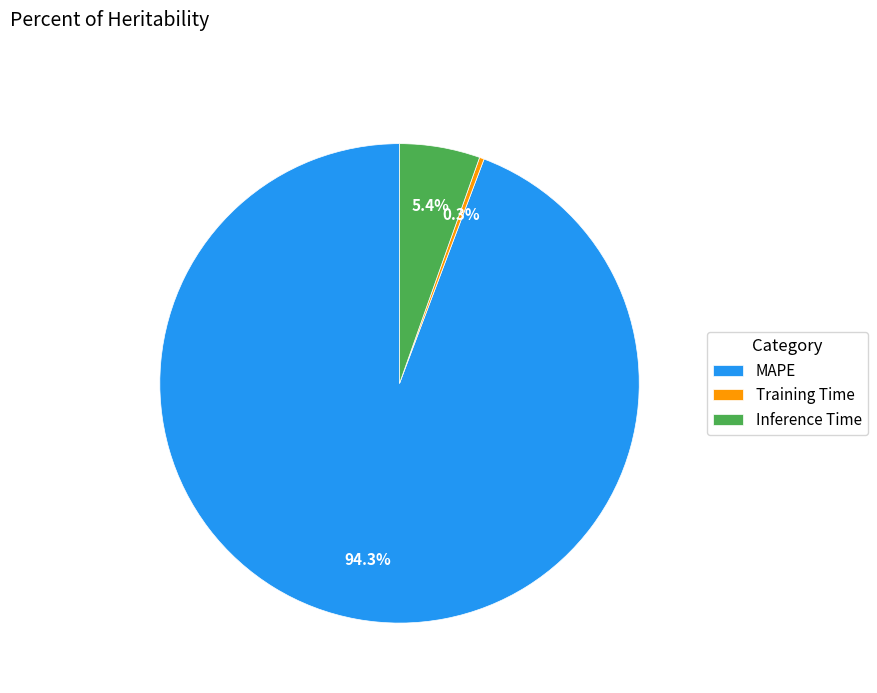

True or false: MAPE accounts for 99% of the total.

False